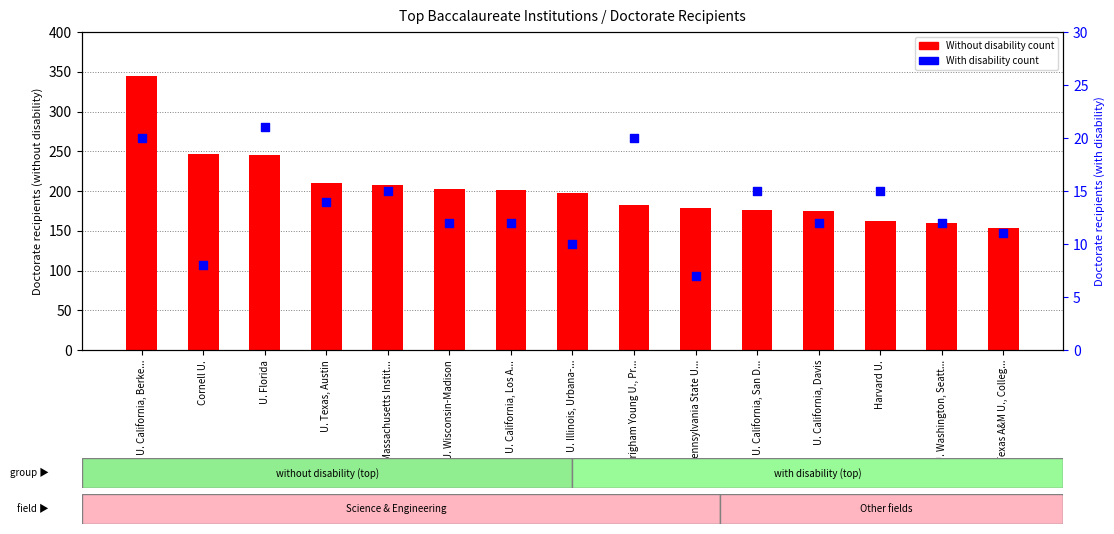

Is the value of Without disability at U. California, Los A... greater than the value of With disability at Harvard U.?

Yes